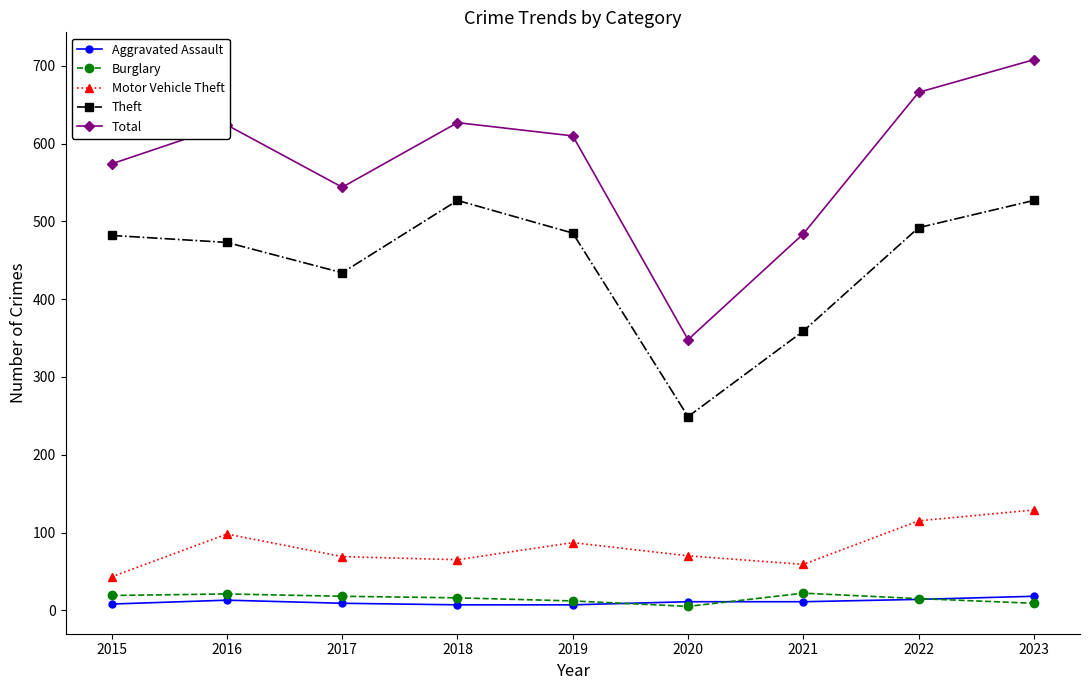

True or false: Total and Burglary cross at least once.

False